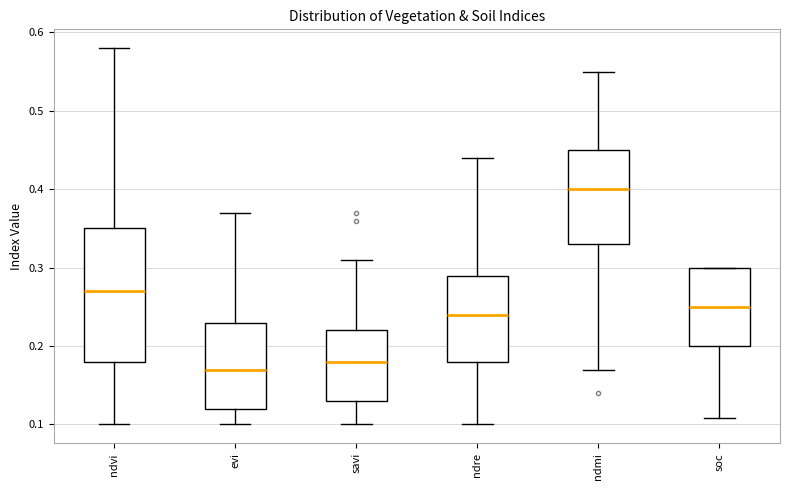

Which box is the tallest, from its lower edge to its upper edge?

ndvi